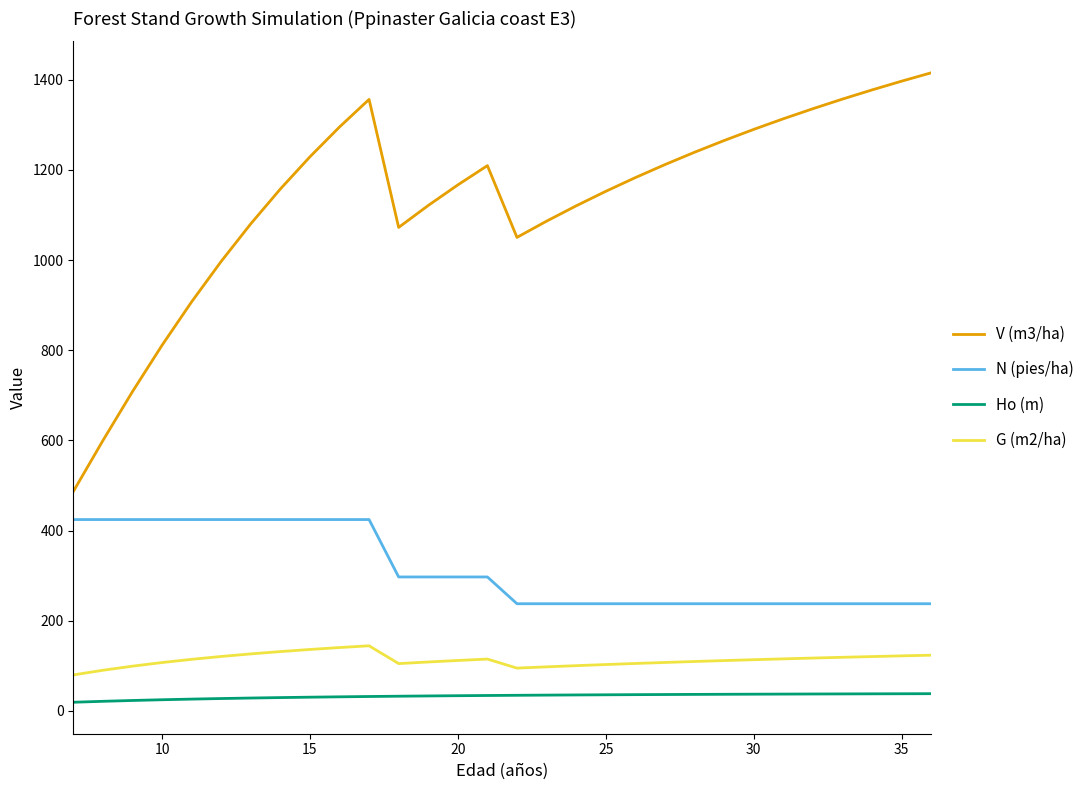

Is this an area chart (filled region under the line)?

No